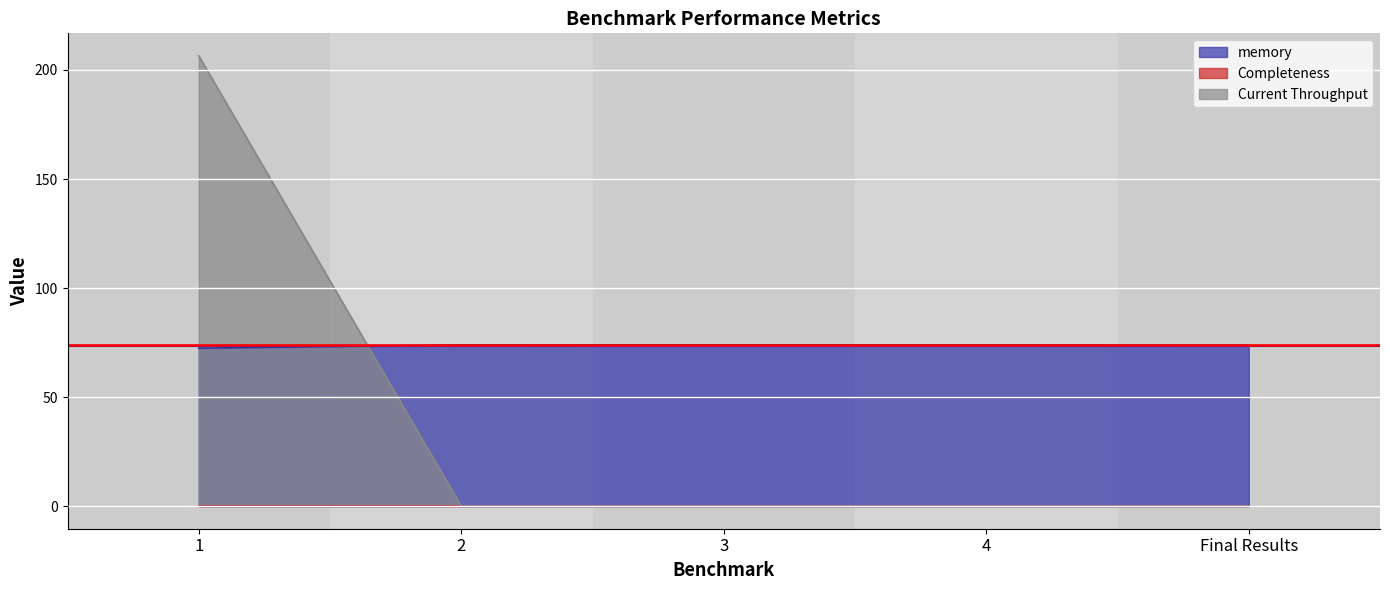

Is it true that Current Throughput equals 0.0 at Final Results?

True